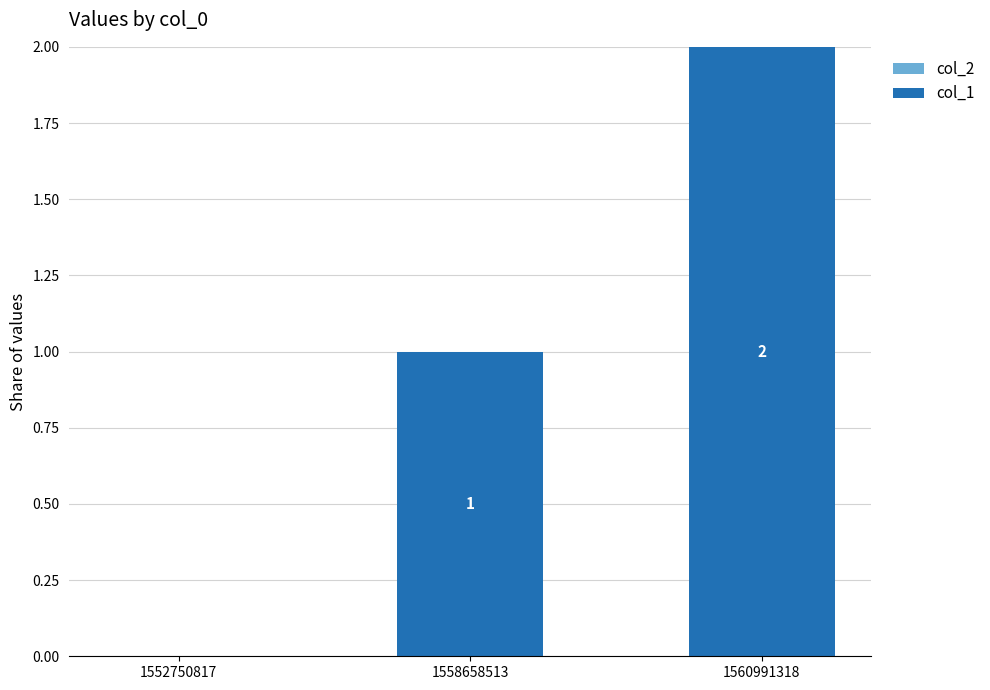

What is the sum of all values?

3